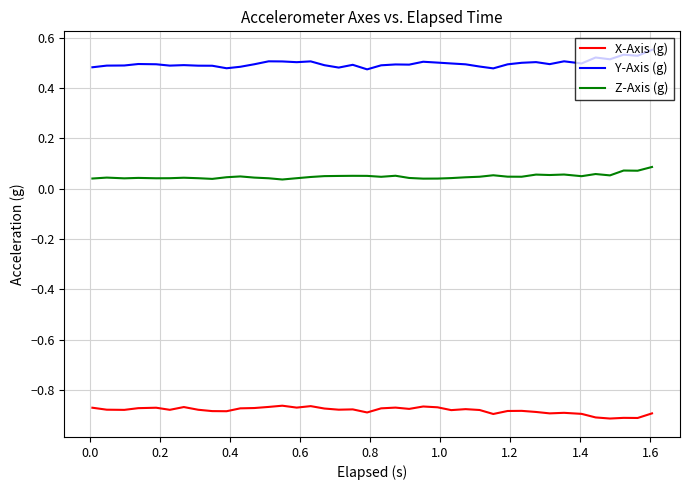

List the series in order of their peak value, highest first.

Y-Axis (g), Z-Axis (g), X-Axis (g)